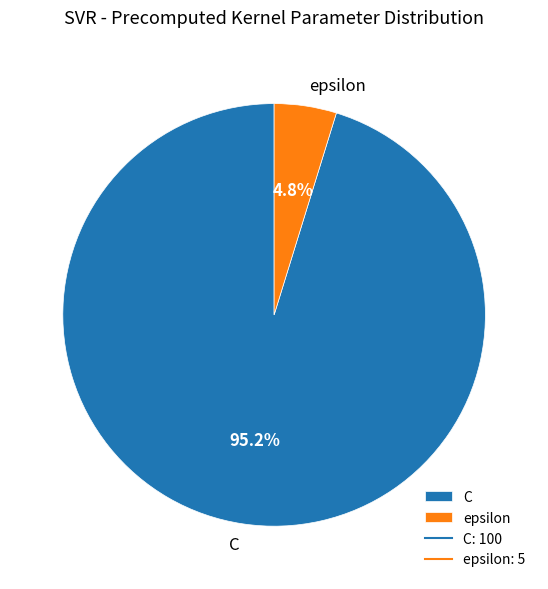

Count the number of slices in the pie.

2